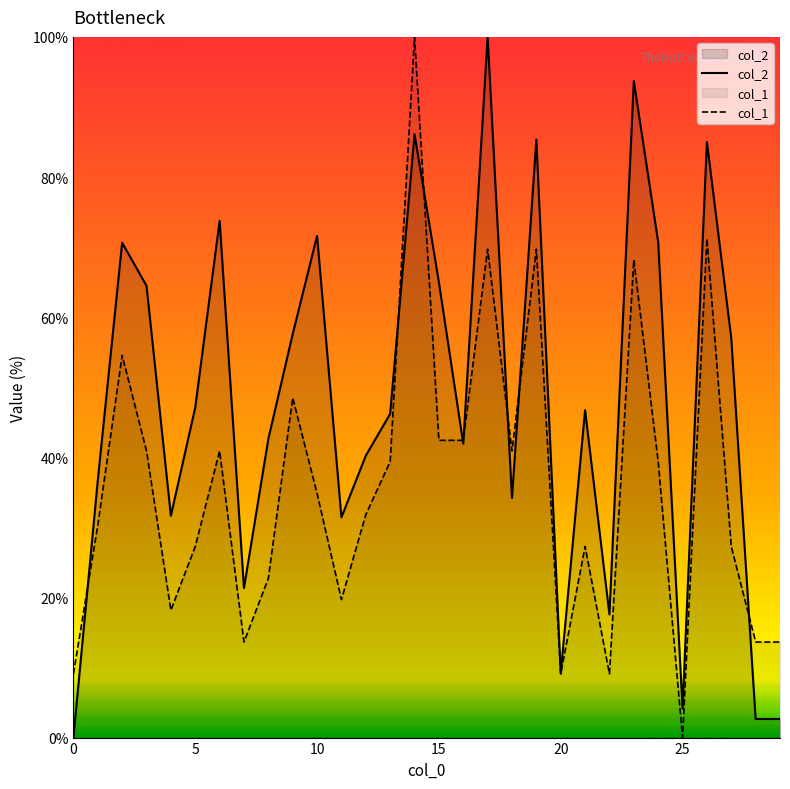

How many lines are shown in the chart?

2